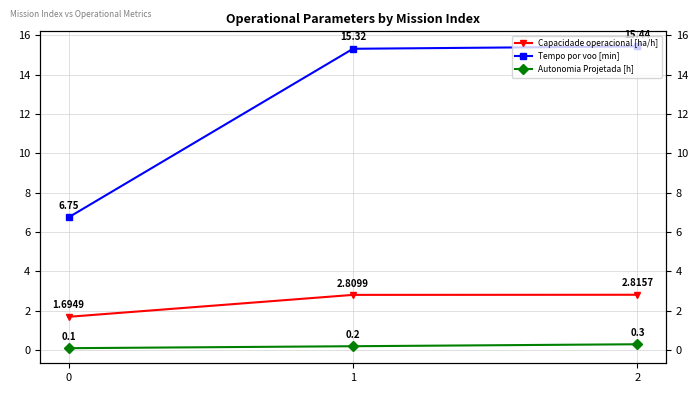

Rank the series at 1 from highest to lowest value.

Tempo por voo [min], Capacidade operacional [ha/h], Autonomia Projetada [h]